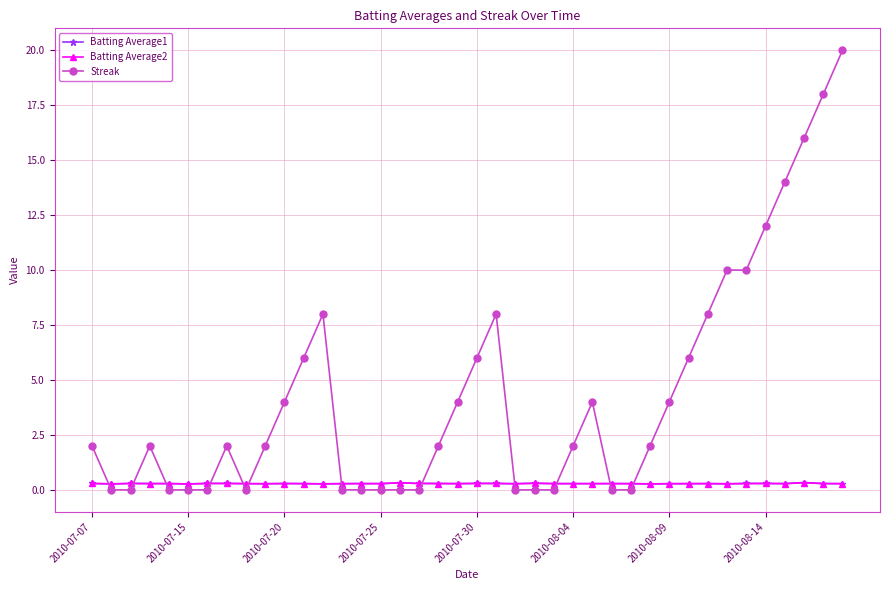

Which series has the widest spread of values?

Streak